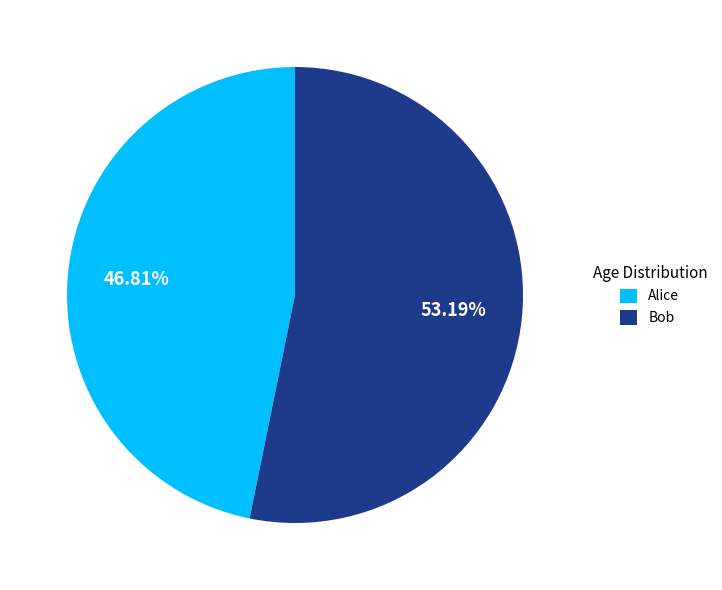

How much of the chart is everything except Bob?

46.8%